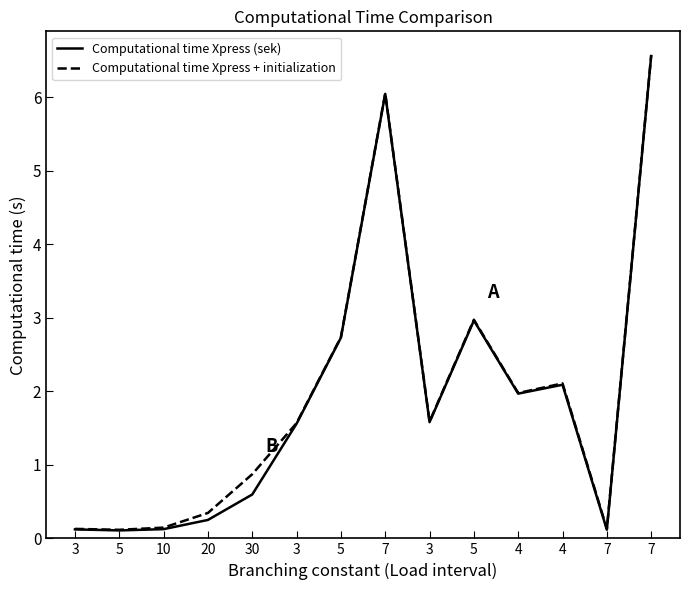

Does the chart display data point markers on the line(s)?

No